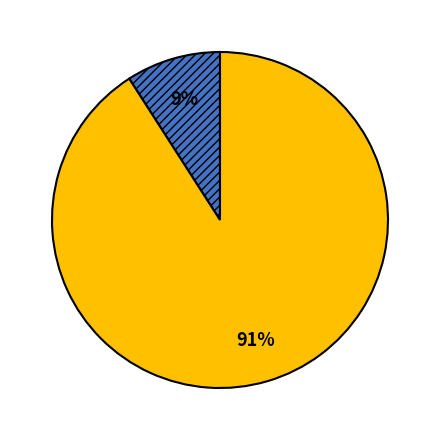

To the nearest percent, what is the difference between the largest and smallest slice percentages?

82%